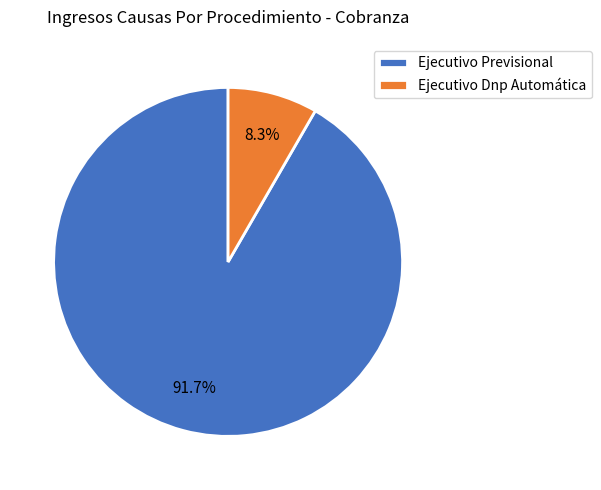

Is Ejecutivo Previsional the majority of the pie?

Yes